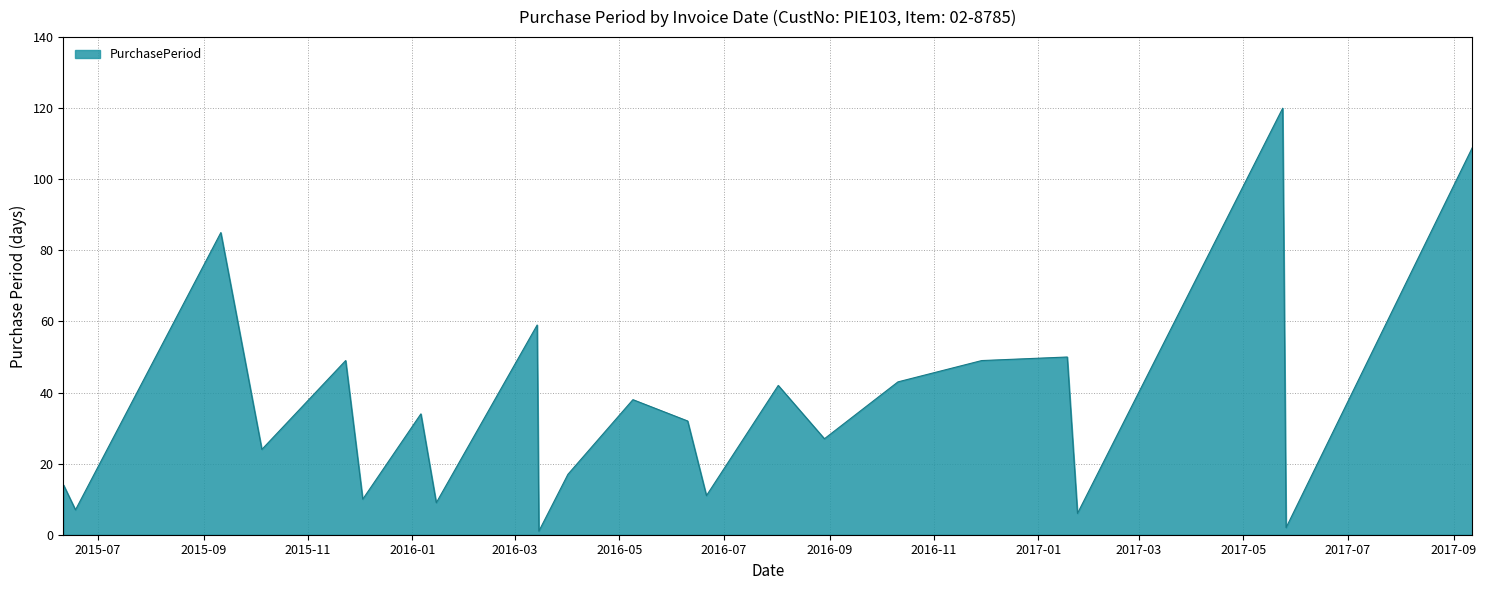

What is the greatest value displayed?

120